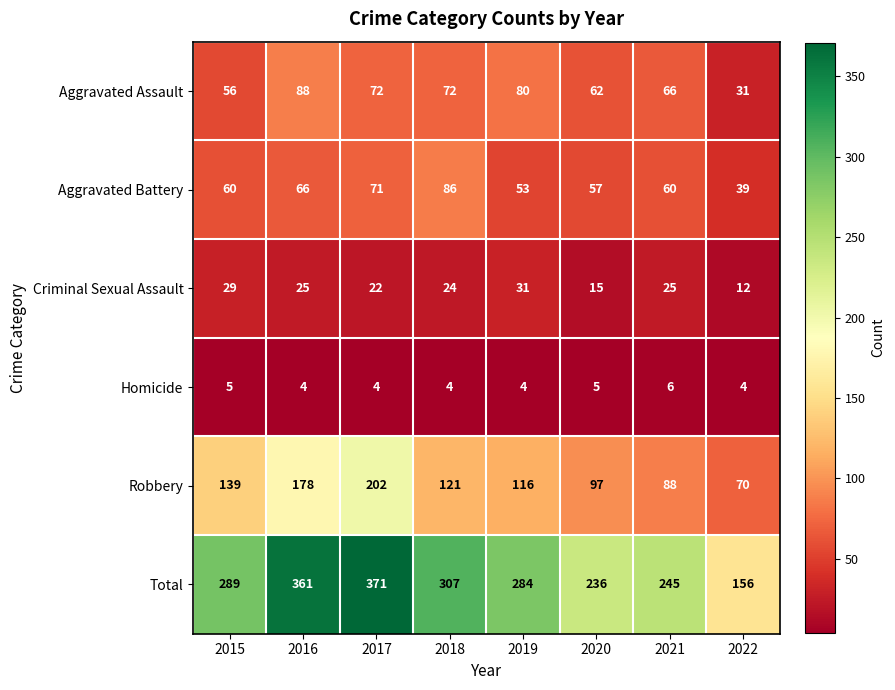

True or false: Total has a value of 256 at 2022.

False